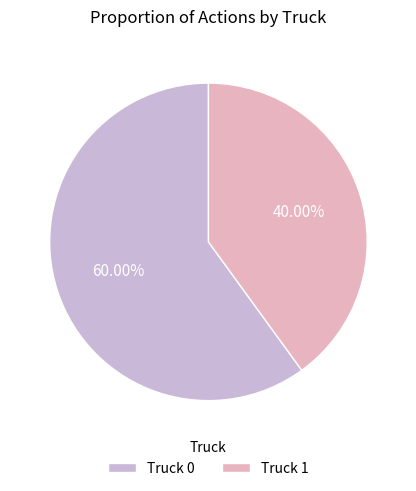

To the nearest percent, what portion does Truck 1 represent?

40%